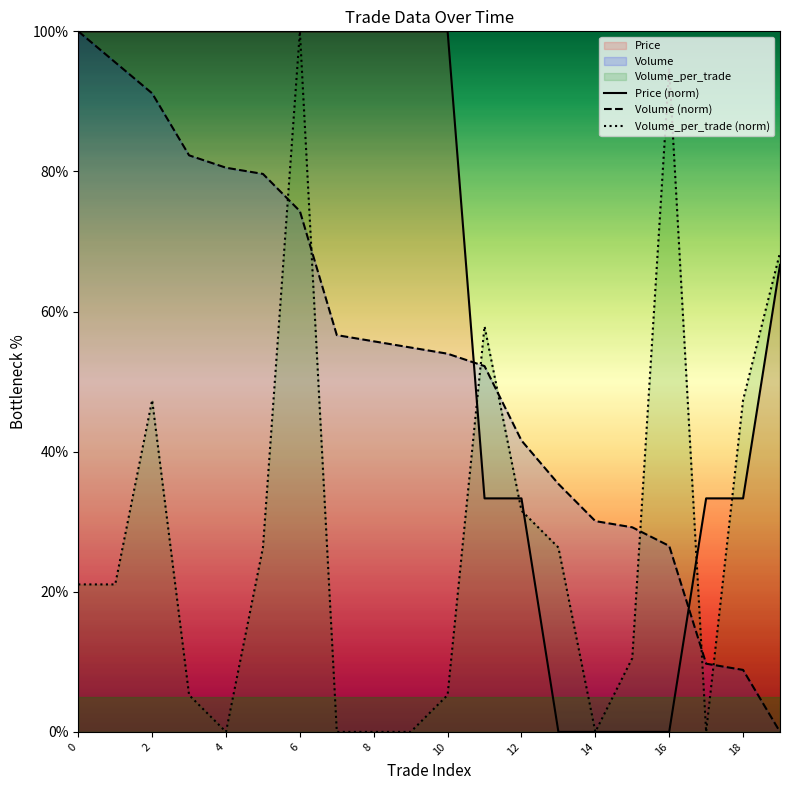

How many distinct data groups are displayed?

3